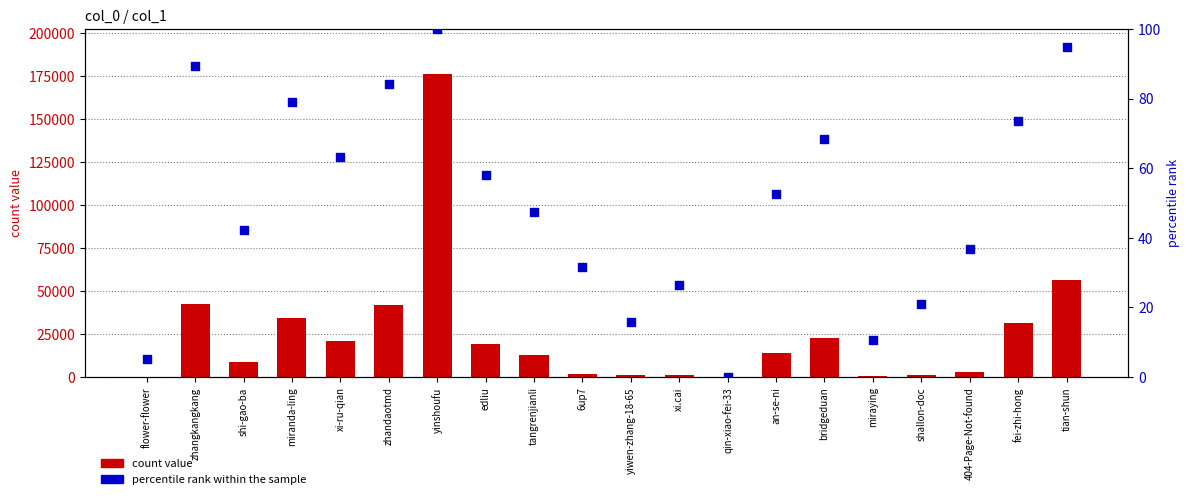

Which series has the widest spread of Y values?

count value